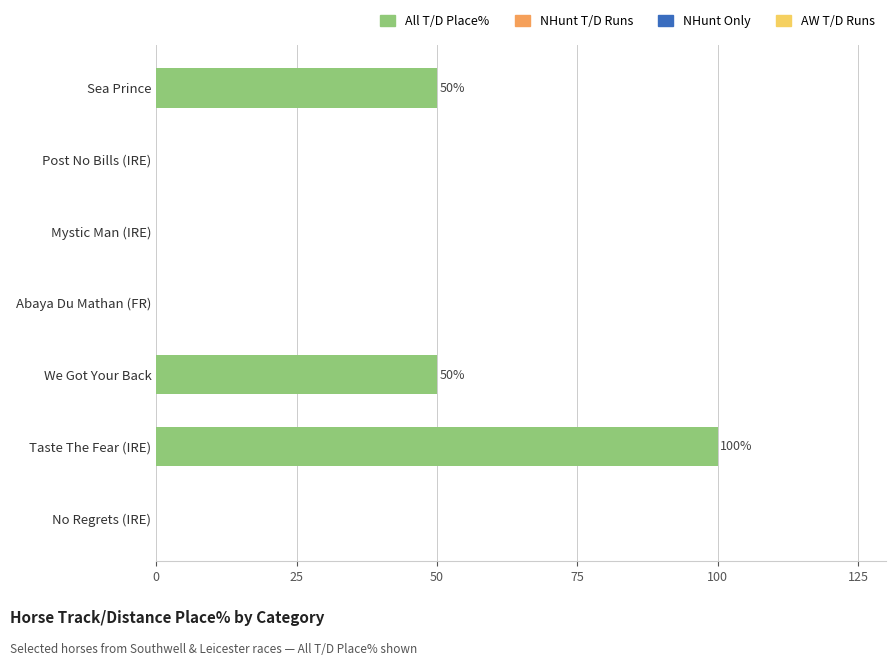

True or false: the data shows 44 at Abaya Du Mathan (FR).

False